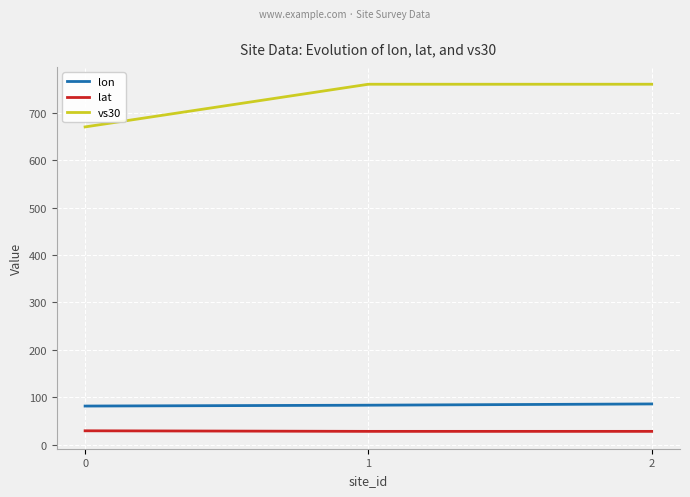

What is the sum of all vs30 values?

2190.0